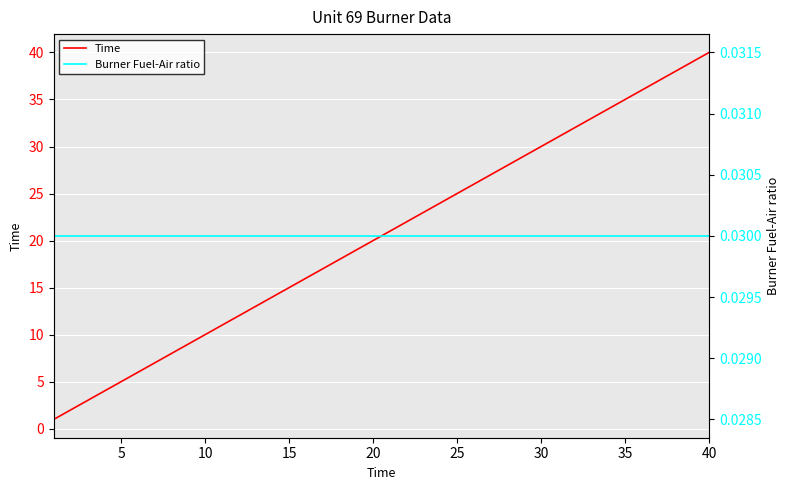

What is the value of the Time point at the 5th from the left?

5.0